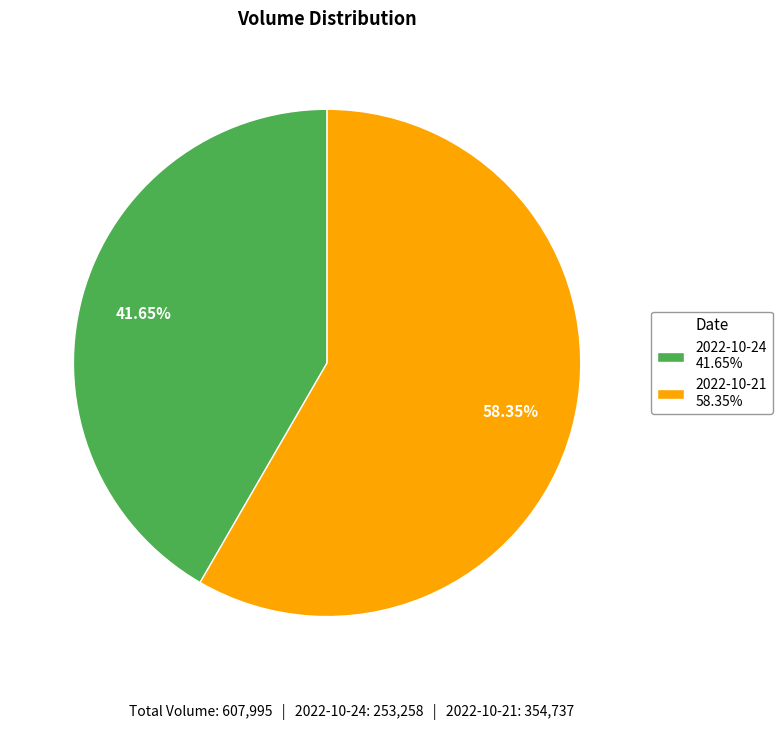

To the nearest percent, what is the difference between the largest and smallest slice percentages?

17%